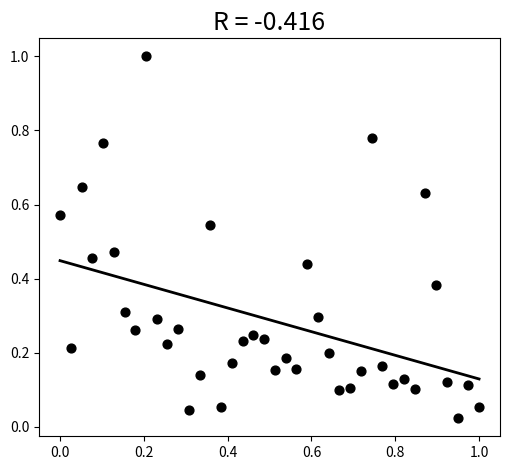

What is the range of Y values (max minus min)?

1.0